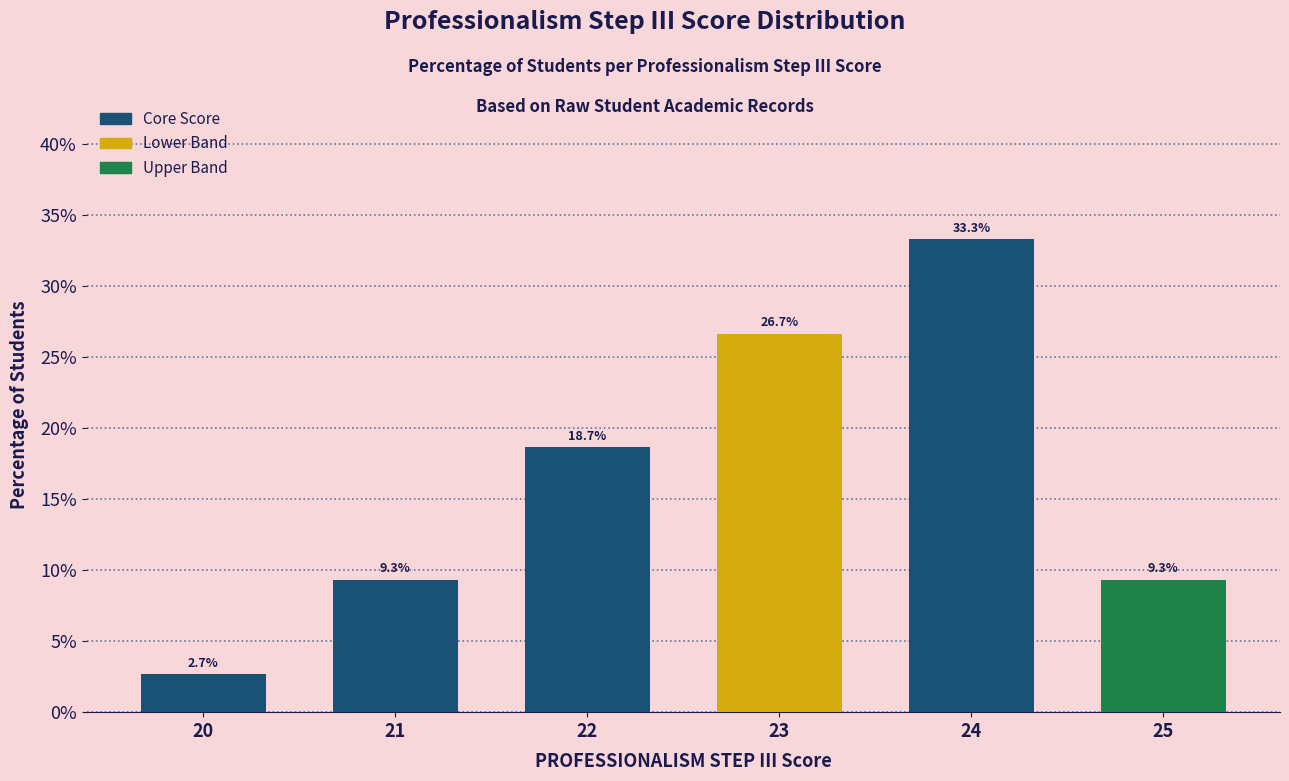

What value does the data have at 20?

2.7